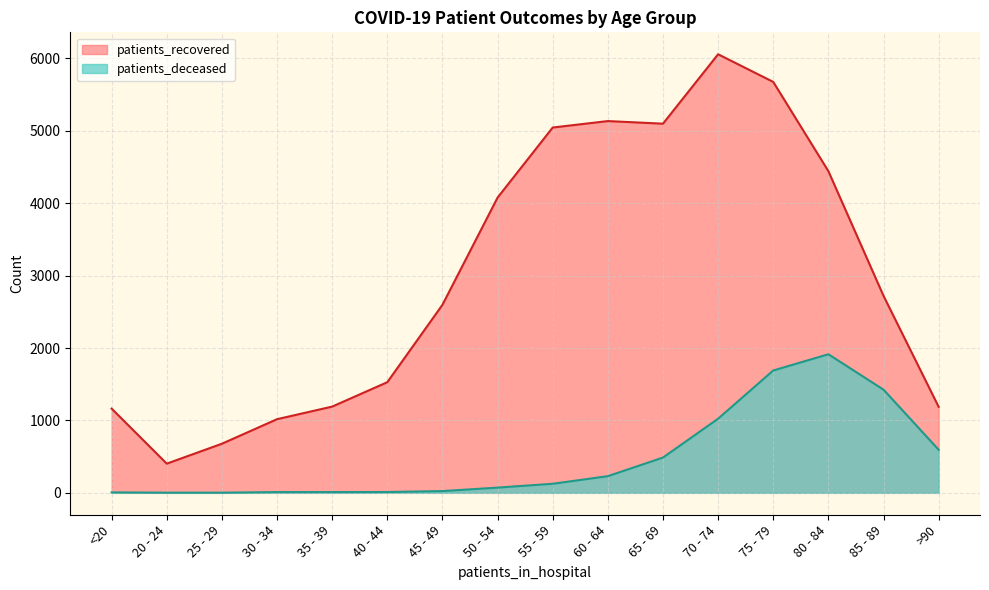

Between 20 - 24 and 75 - 79, which is larger?

75 - 79